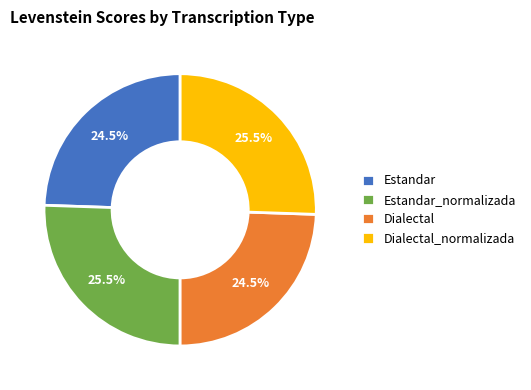

Is Dialectal_normalizada the majority of the pie?

No